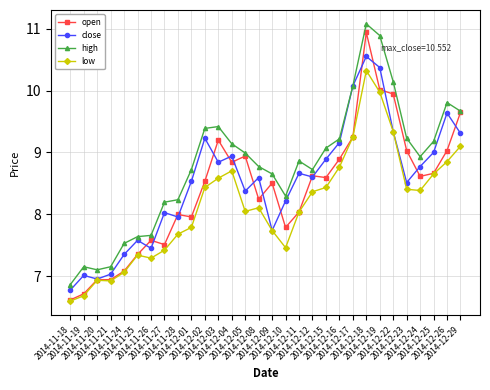

Is the value of high at 2014-12-15 greater than the value of open at 2014-12-18?

No